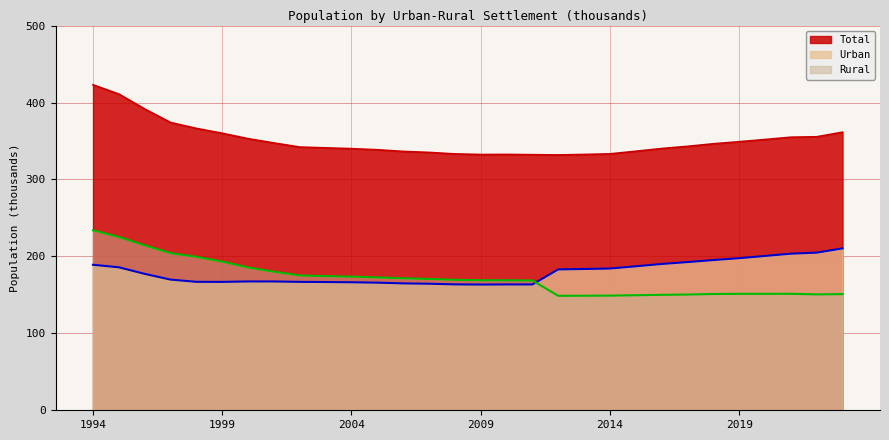

Read the Total value at 2014.

333.2